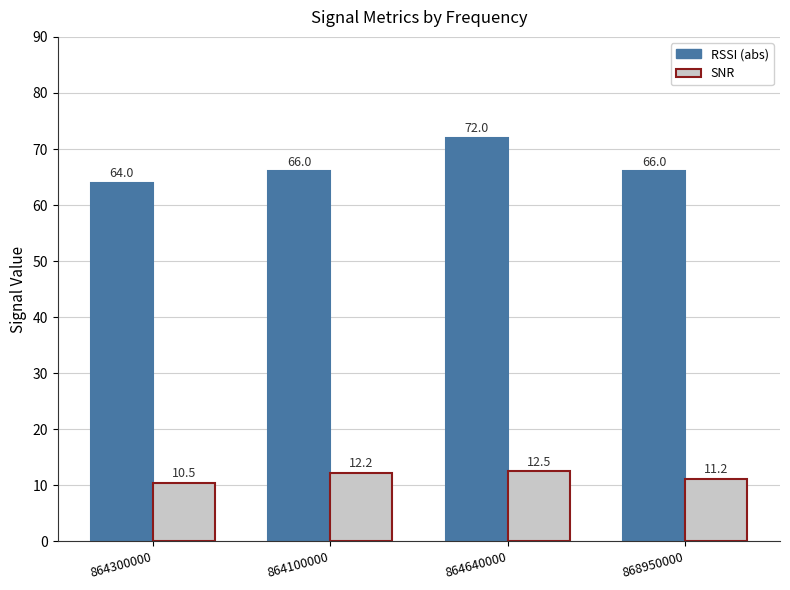

Reading left to right, extract all data points from this chart.

RSSI (abs): 64.0	66.0	72.0	66.0
SNR: 10.5	12.2	12.5	11.2